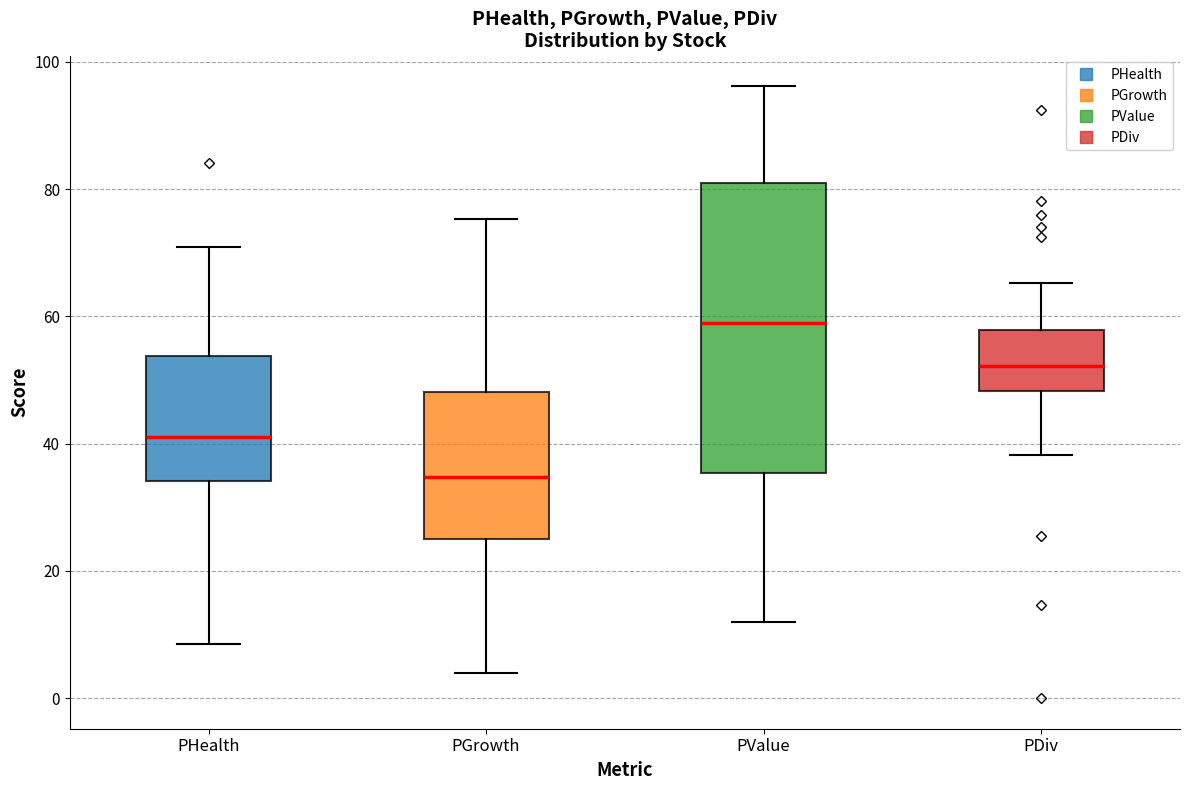

Which box has the highest median line?

PValue